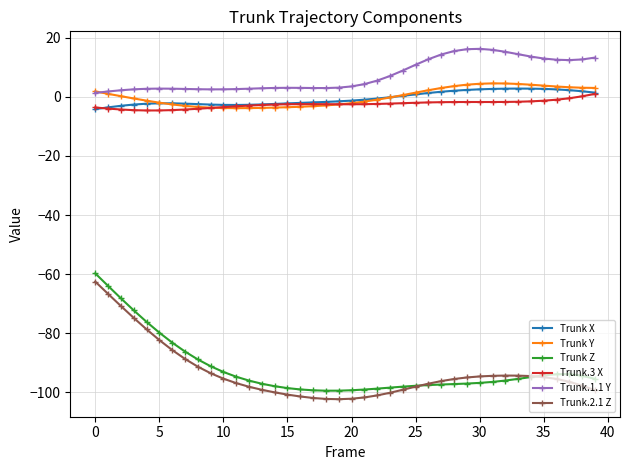

True or false: Trunk.3 X and Trunk Z intersect in this chart.

False